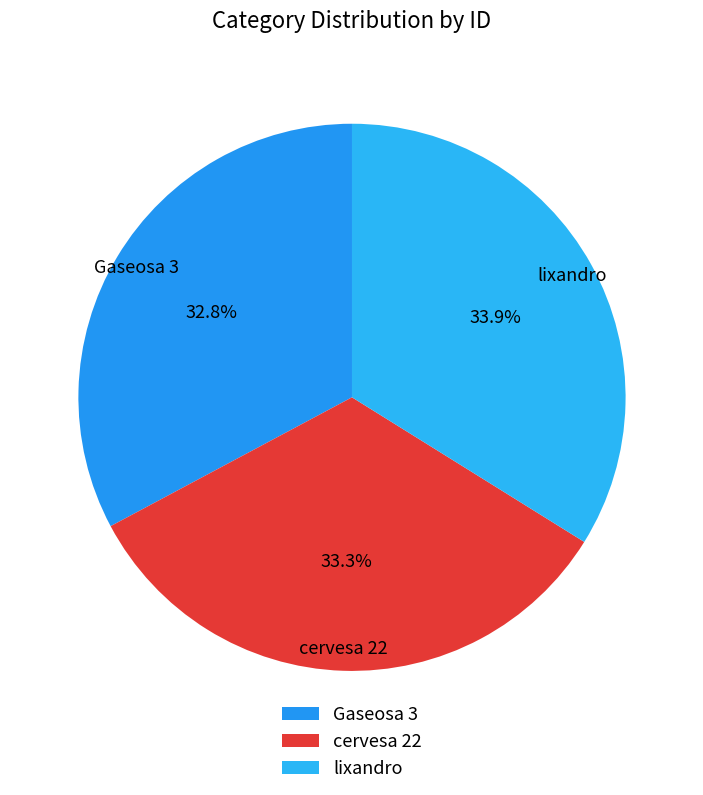

True or false: lixandro accounts for 20% of the total.

False